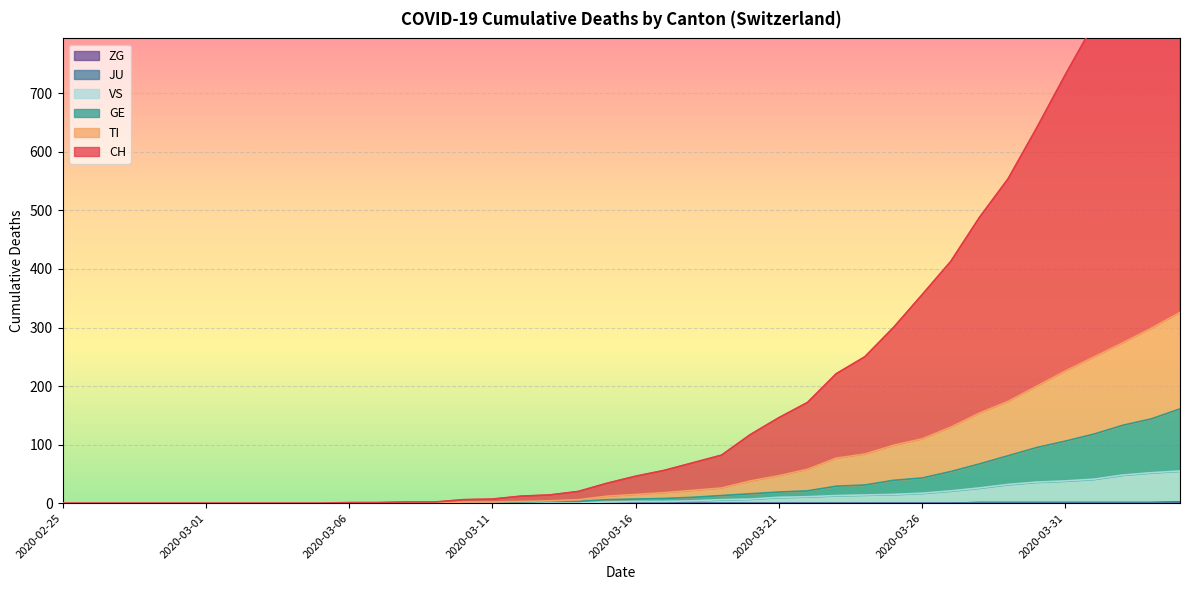

True or false: VS has a value of 0 at 2020-02-25.

True